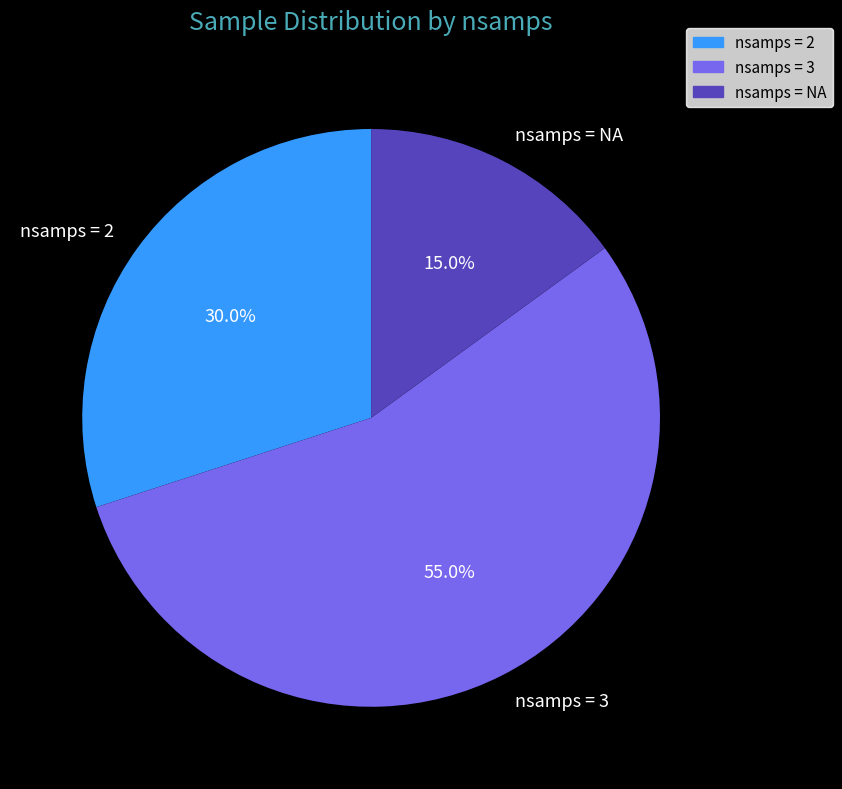

Which slice represents more than half of the pie?

nsamps = 3